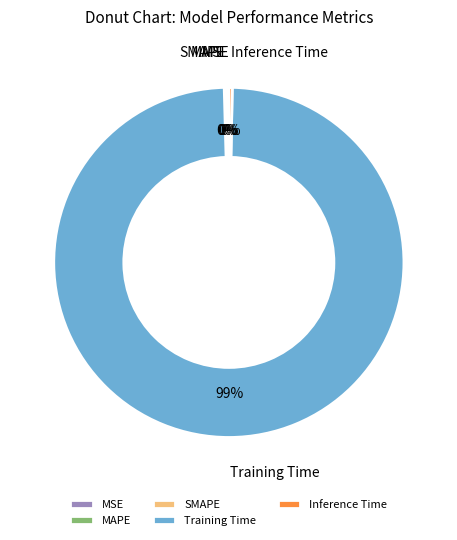

Is it true that Inference Time is 11% of the pie?

False